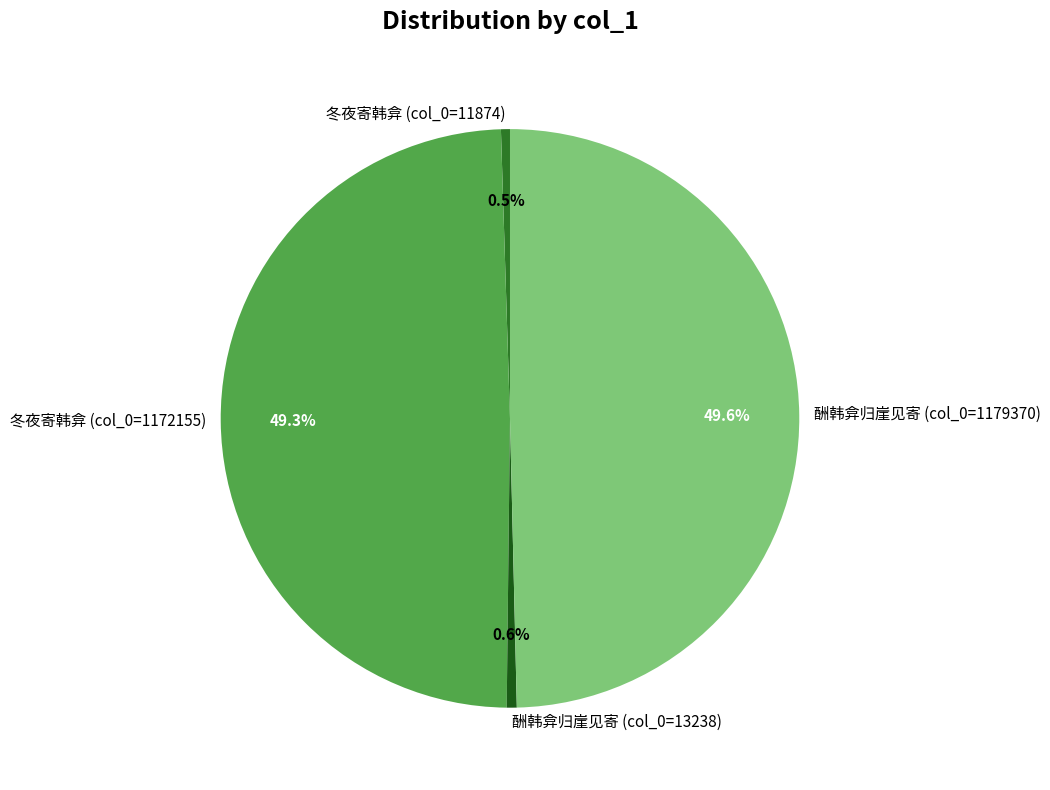

Between 酬韩弇归崖见寄 (col_0=1179370) and 酬韩弇归崖见寄 (col_0=13238), which is larger?

酬韩弇归崖见寄 (col_0=1179370)